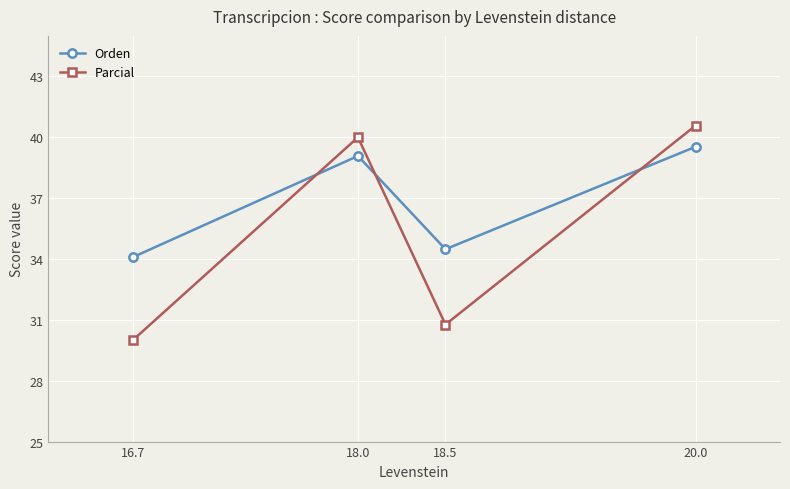

What is the approximate value of Parcial at 20.0?

40.6